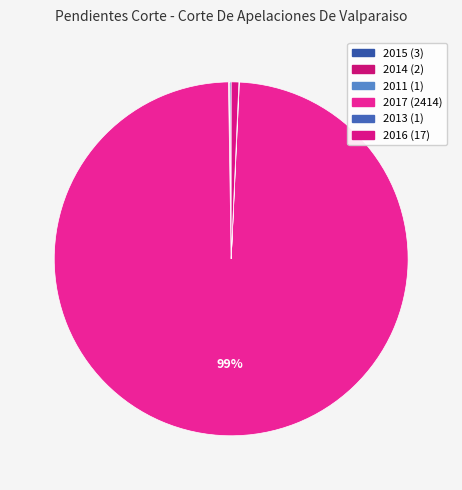

Combined, do 2016 and 2011 account for over 50%?

No